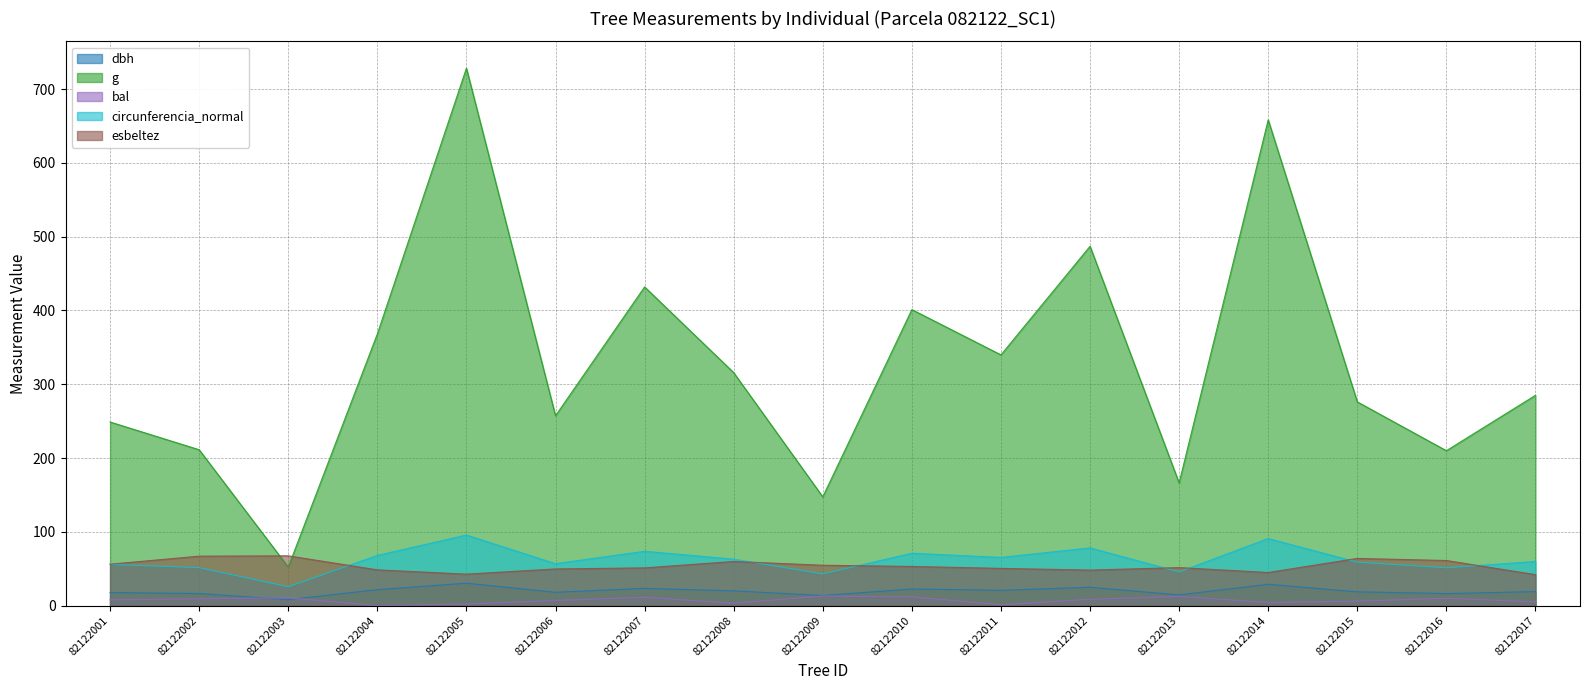

True or false: g has a value of 52.2 at 82122003.

True